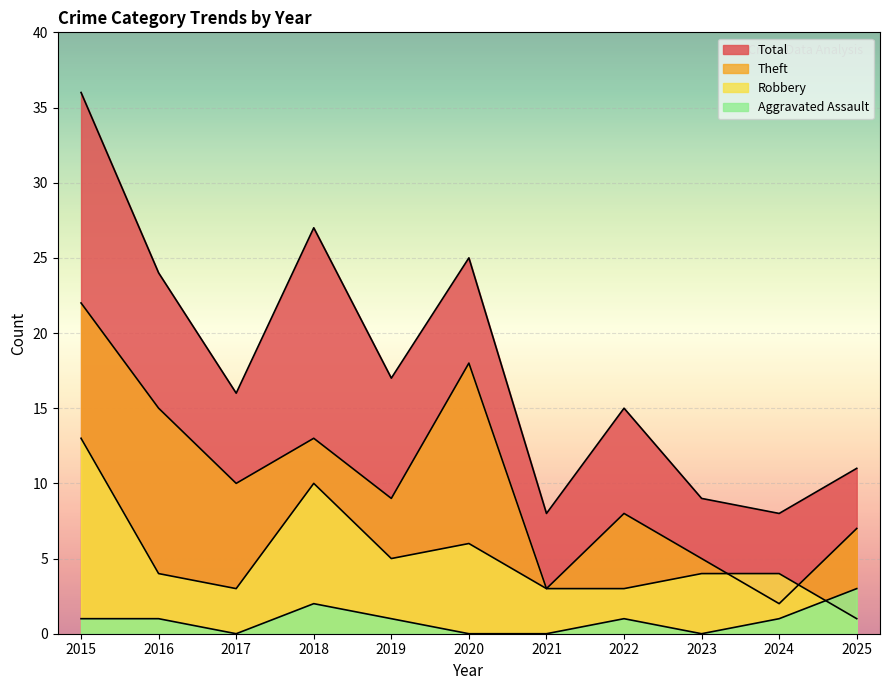

The value of Aggravated Assault at 2018 is 1. True or false?

False